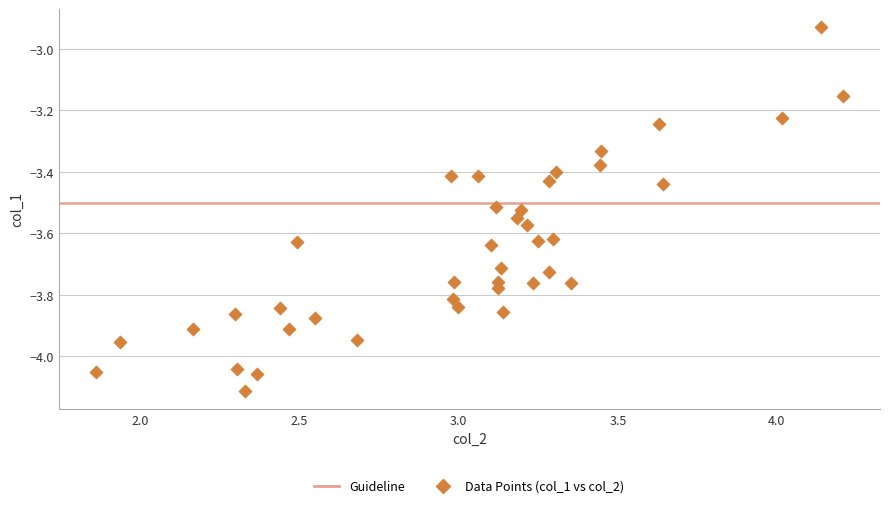

What is the range of X values (max minus min)?

2.3